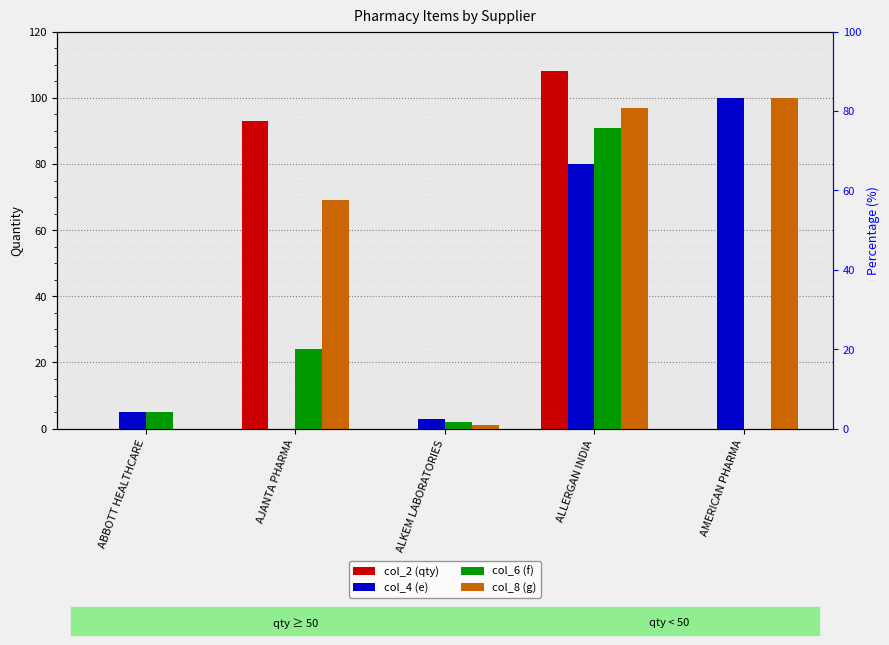

How many groups of bars are there?

5